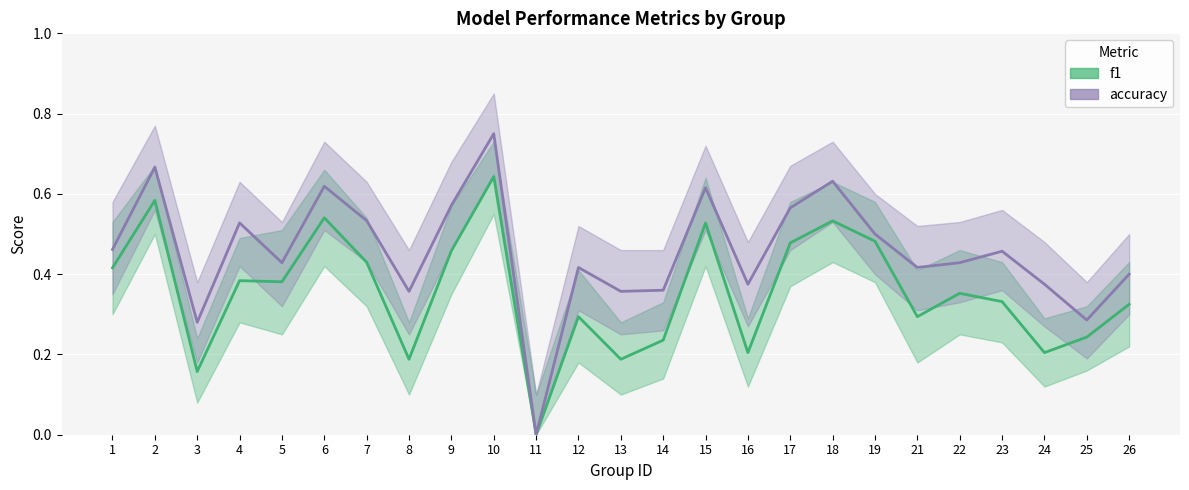

True or false: f1 and accuracy intersect in this chart.

False